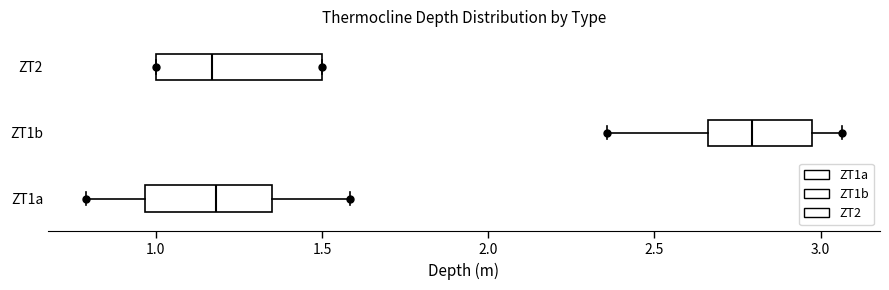

Comparing the boxes themselves (not the whiskers), which one is the widest?

ZT2